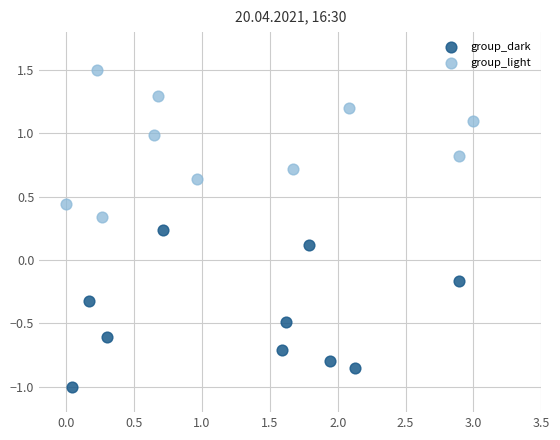

Which series contains the highest Y value?

group_light